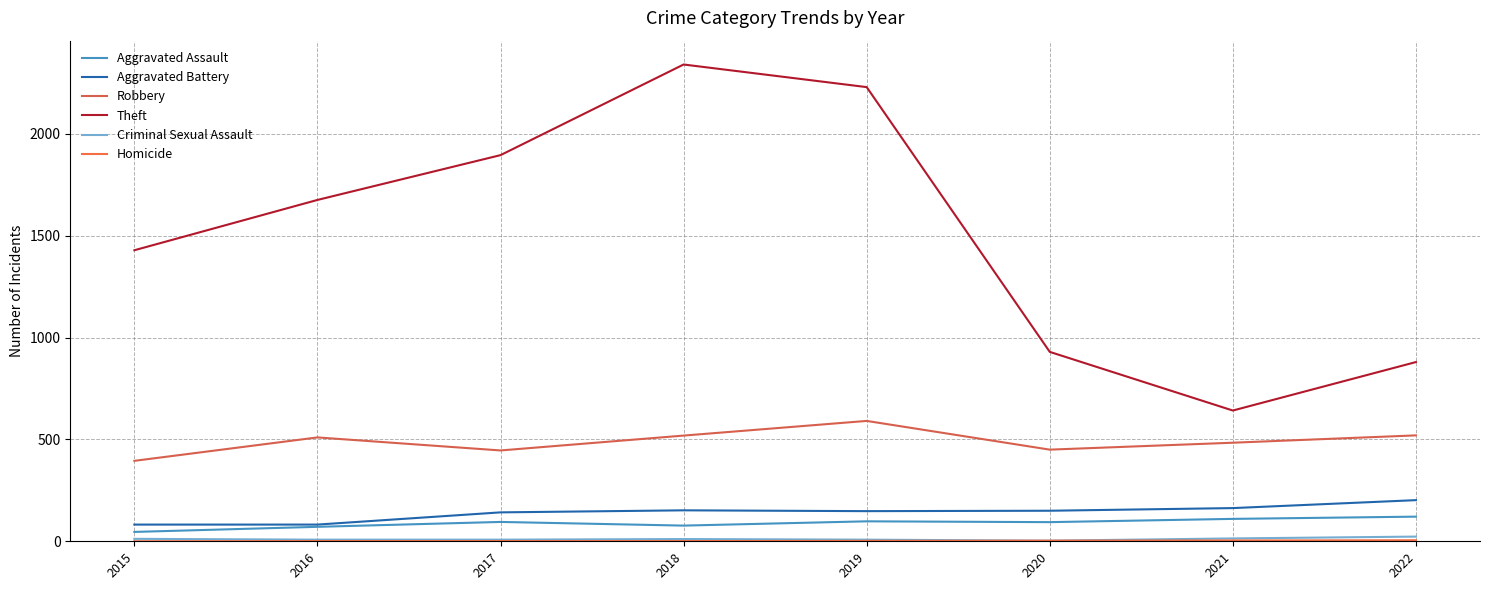

What is the average value of the Theft series?

1503